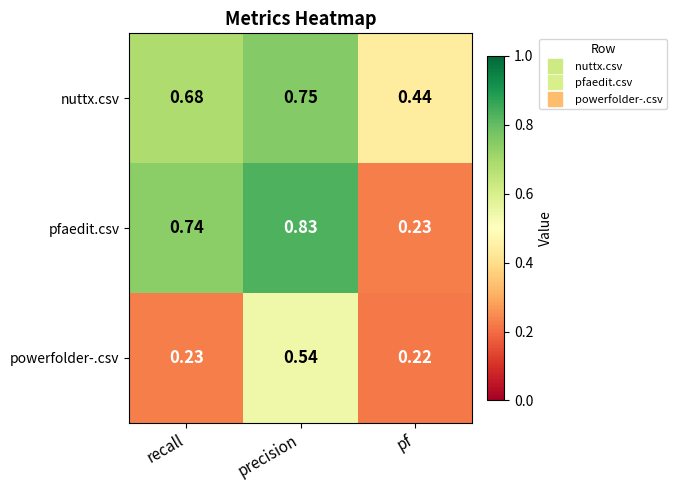

At which label is pfaedit.csv closest to 0?

pf